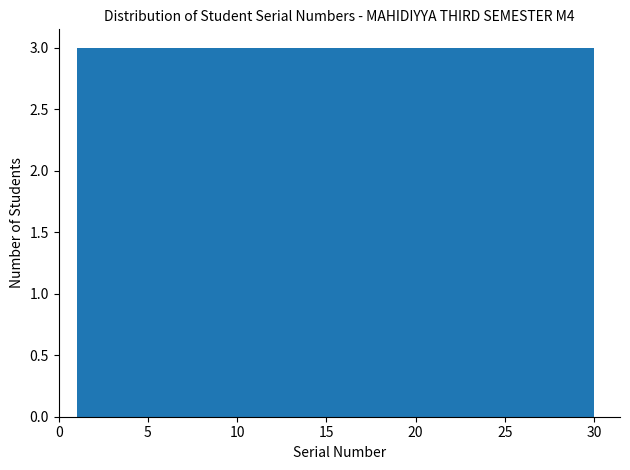

Reading left to right, transcribe this chart: for each bar, give the range it covers on the x-axis and its height. Neither the bar edges nor the heights are printed on the chart, so give them approximately, as read against the axes.

1.0 to 3.9: 3
3.9 to 6.8: 3
6.8 to 9.7: 3
9.7 to 12.6: 3
12.6 to 15.5: 3
15.5 to 18.4: 3
18.4 to 21.3: 3
21.3 to 24.2: 3
24.2 to 27.1: 3
27.1 to 30.0: 3